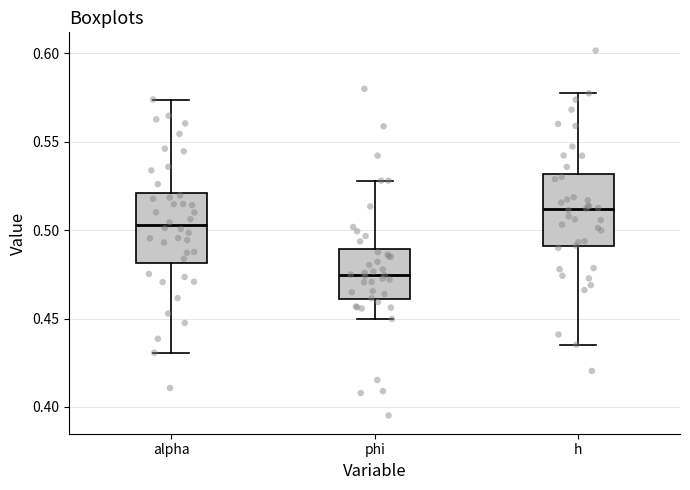

Where is the upper edge of the box for alpha on the y-axis? The values are not printed on the chart, so give them approximately, as read against the axis.

0.520